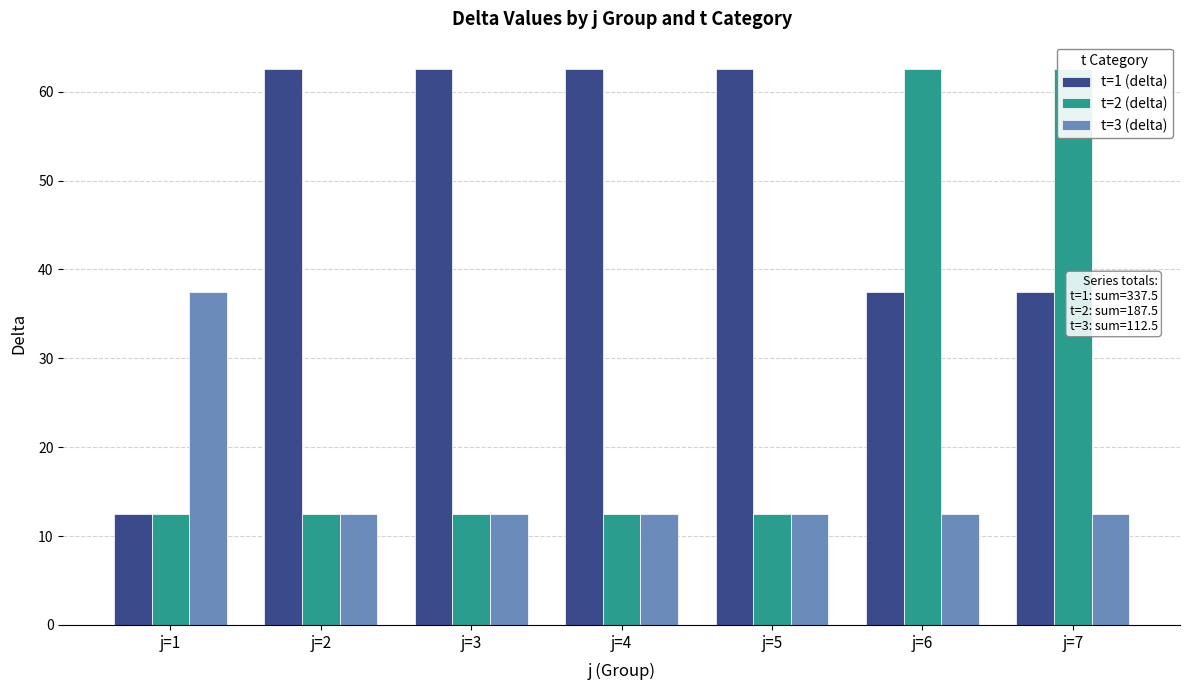

What are all the series names shown in the legend?

t=1 (delta), t=2 (delta), t=3 (delta)